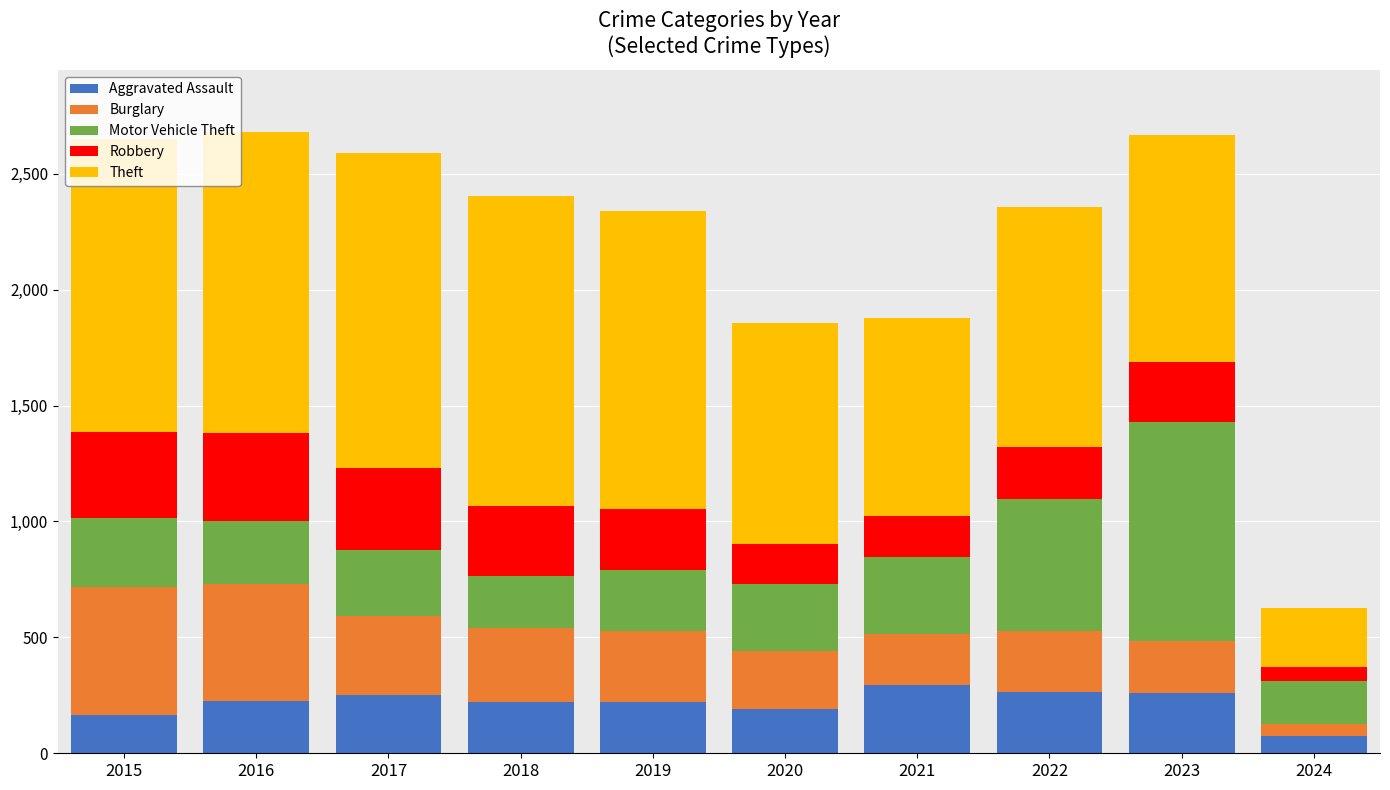

How many distinct data groups are displayed?

5